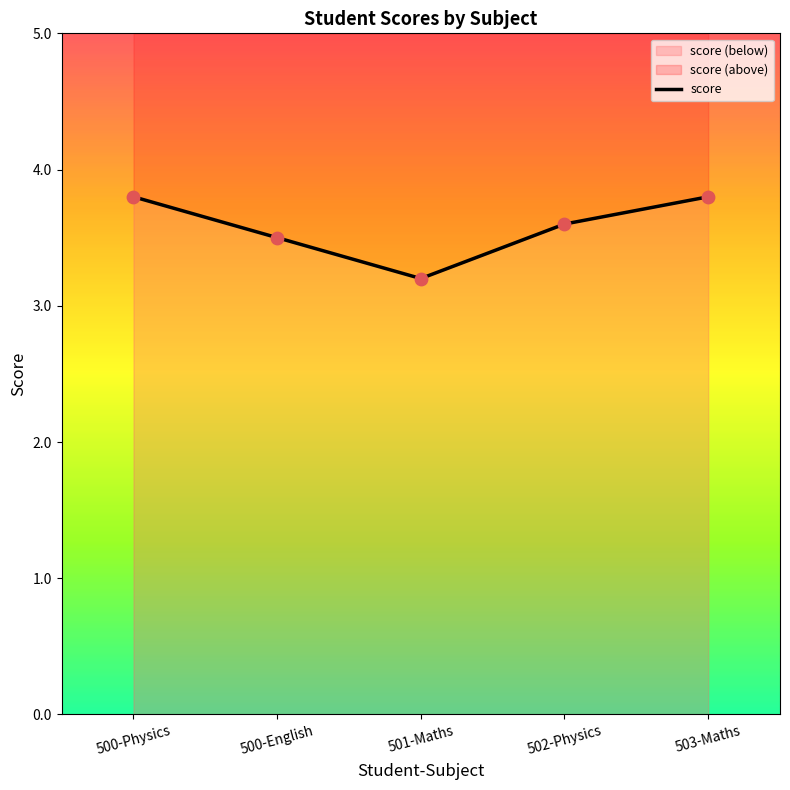

Approximately how many times larger is the value at 503-Maths compared to 500-English?

1.1